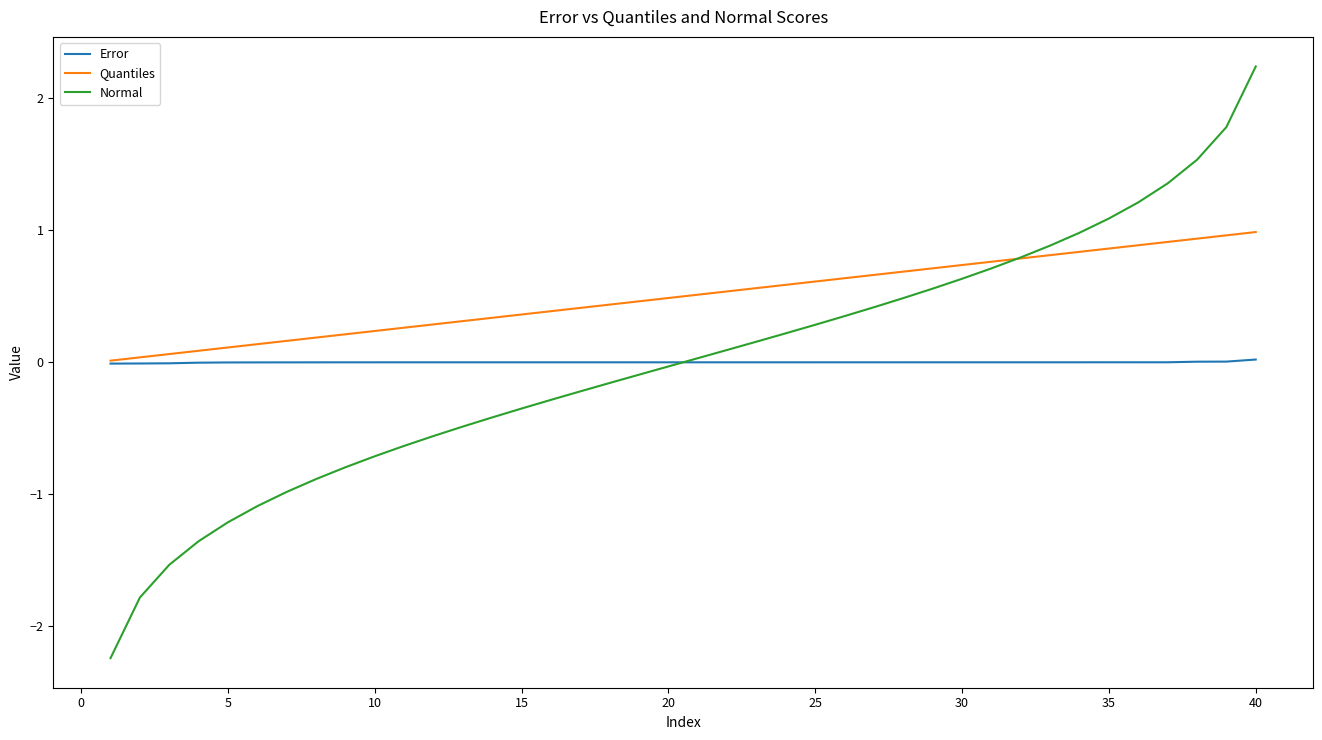

Which series has the largest total across all categories?

Quantiles